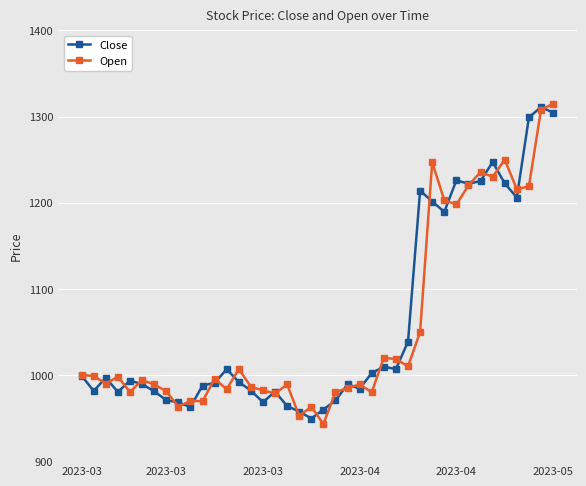

At how many categories does at least one series exceed 1093?

12